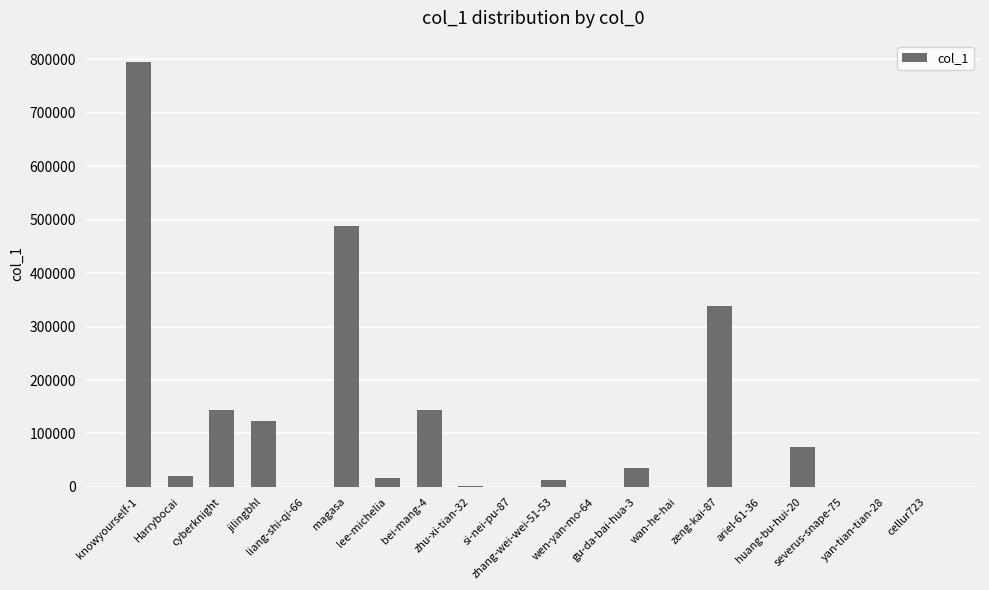

What is the maximum value shown in the chart?

795116